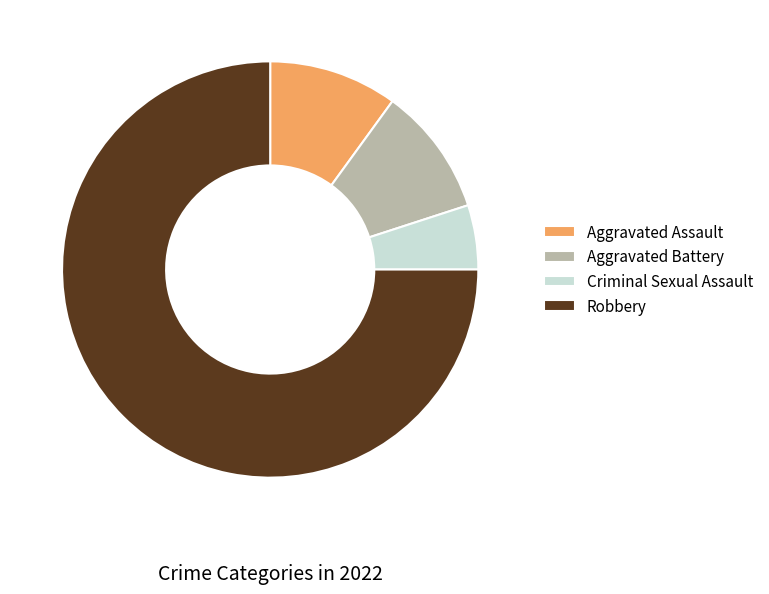

Is it true that Aggravated Battery is 10% of the pie?

True